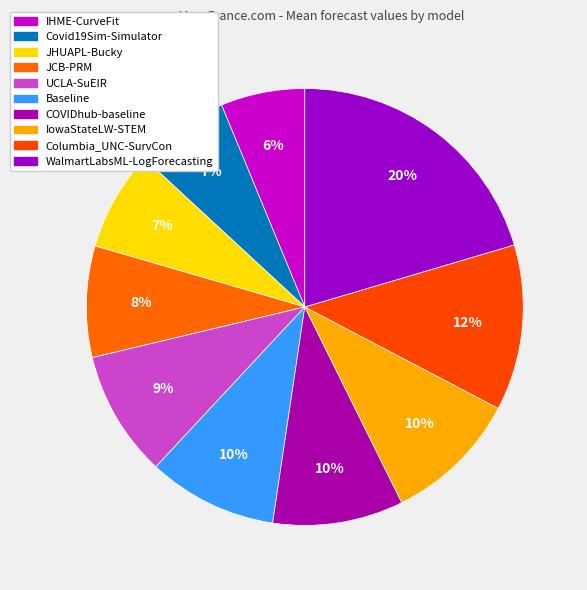

Count the number of slices in the pie.

10